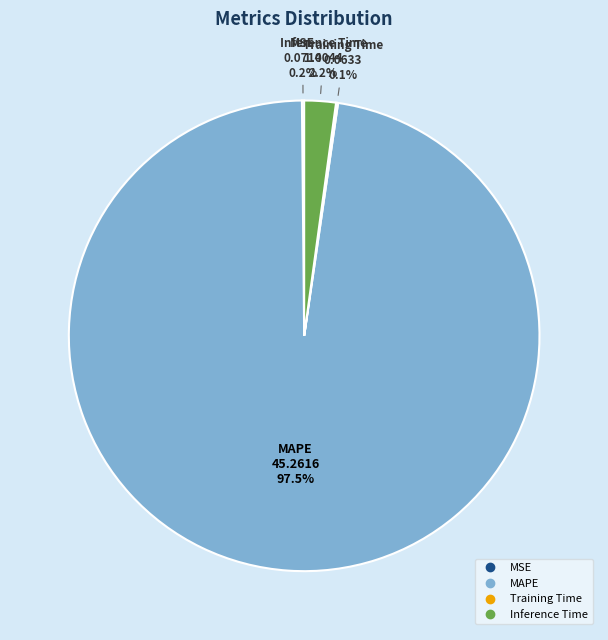

Is there a majority slice in this chart?

Yes